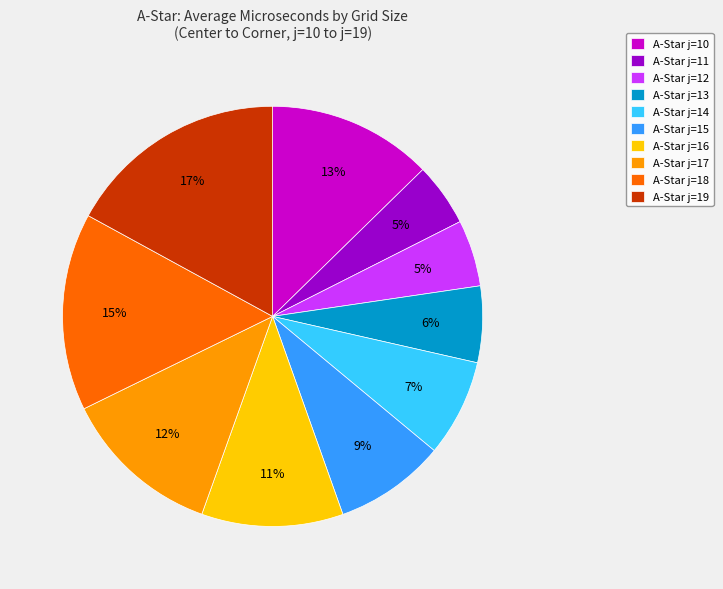

To the nearest percent, what is the average slice percentage?

10%